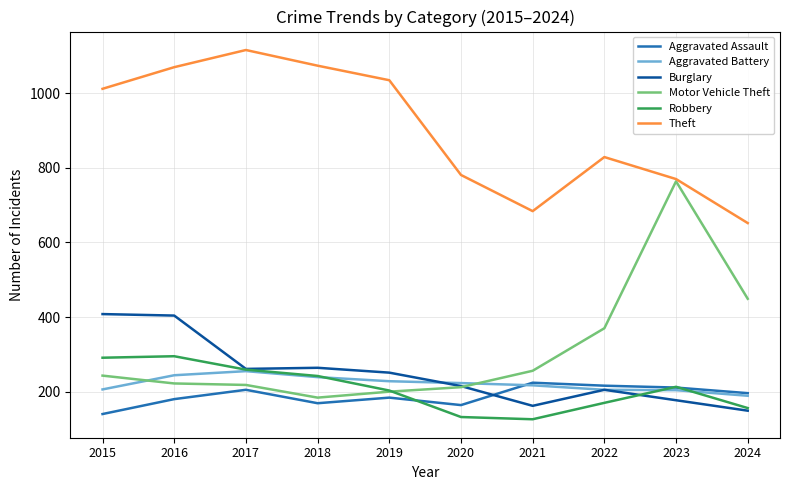

Is this an area chart (filled region under the line)?

No